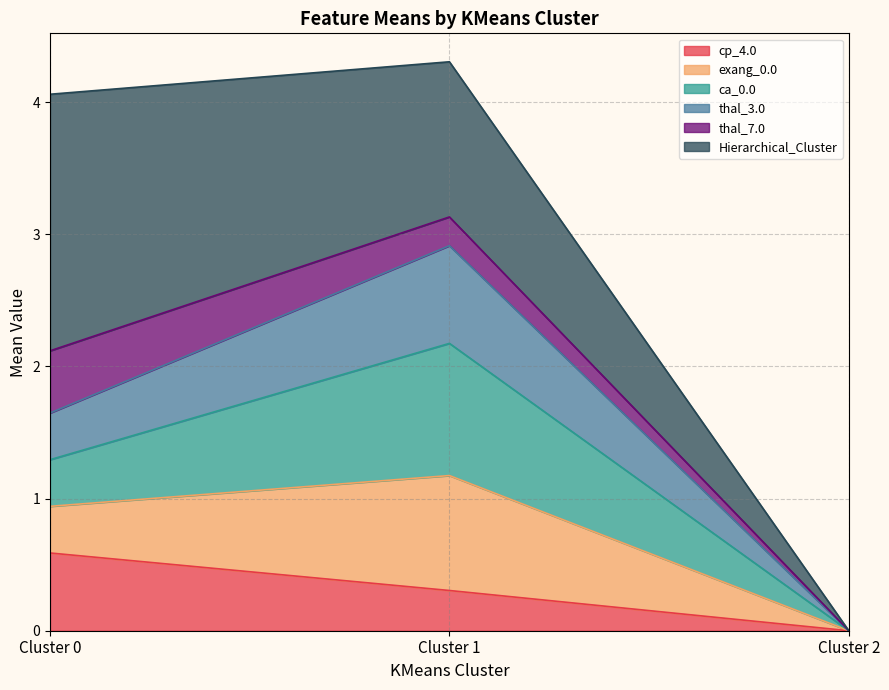

At which category is the sum across all series the highest?

Cluster 1